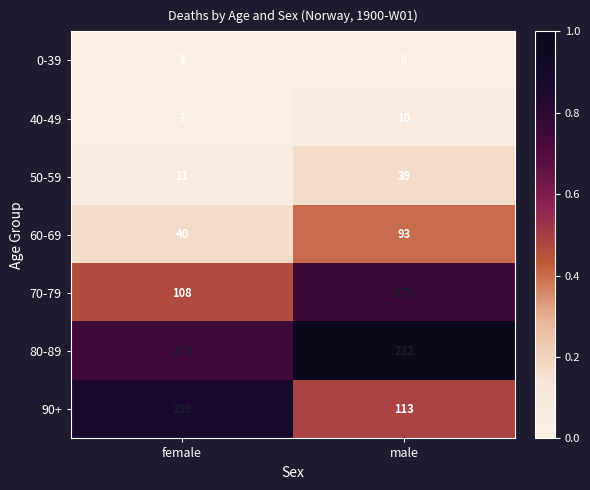

Which series has the widest spread of values?

90+